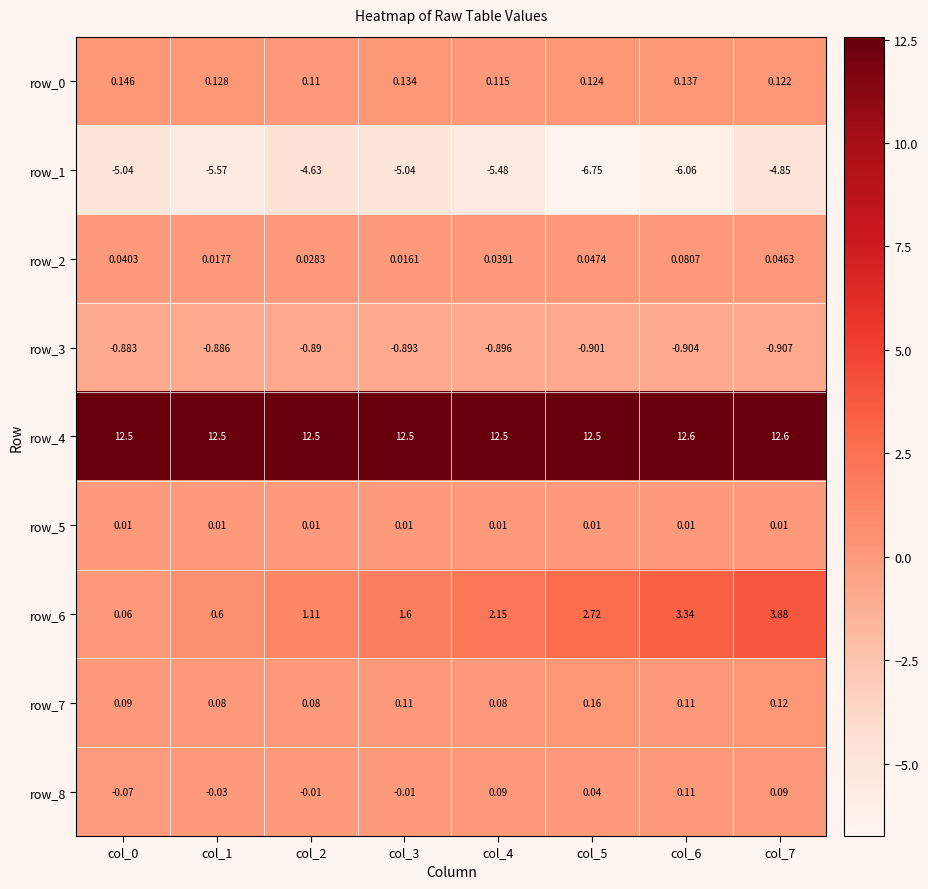

Which has a higher value, col_0 or col_3?

col_0